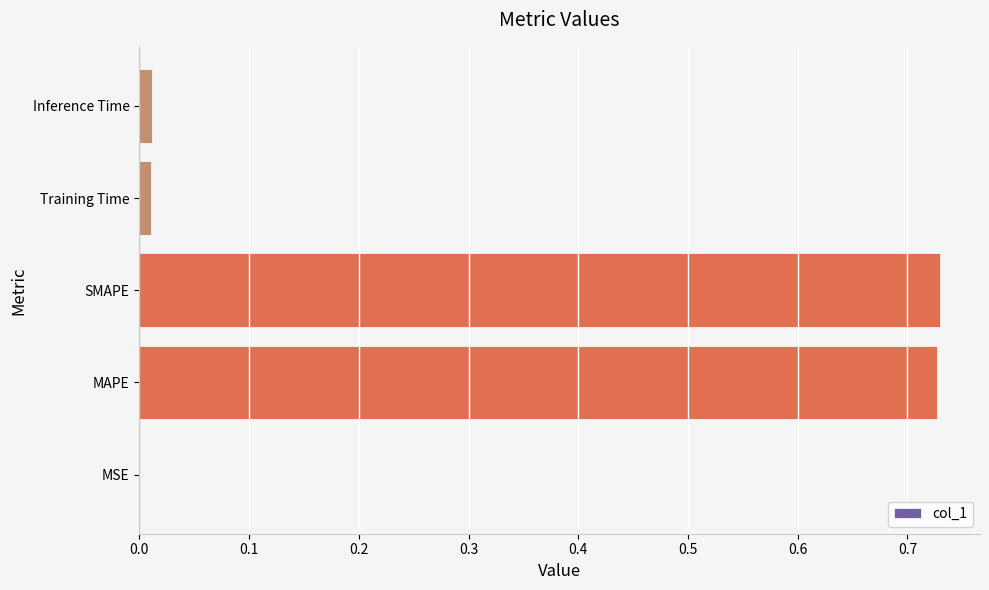

What is the sum of all values?

1.5